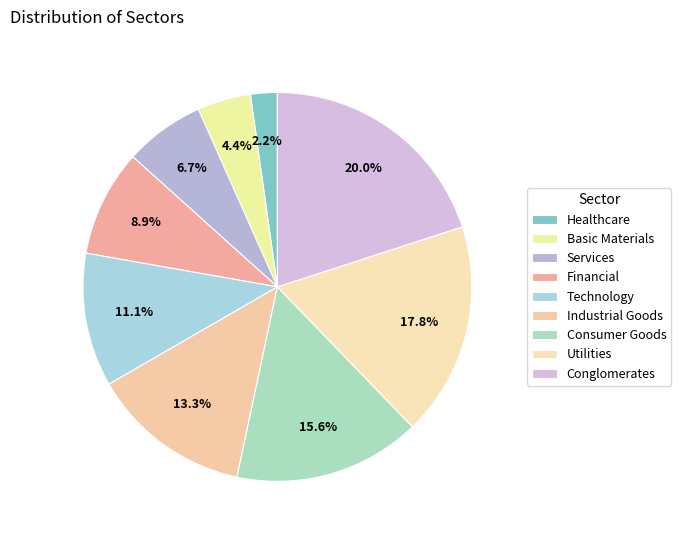

How many segments does this pie chart have?

9